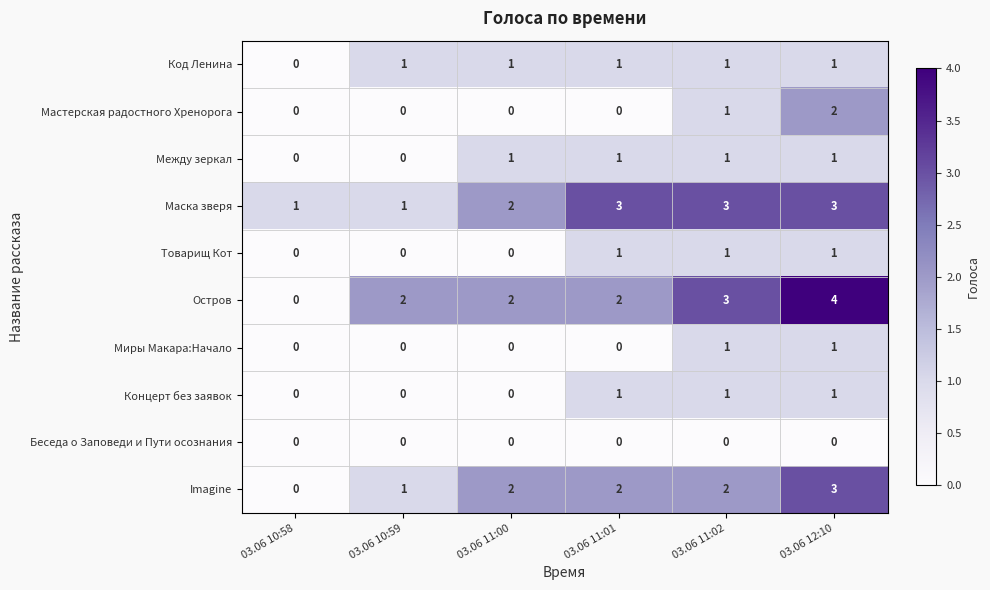

What is the spread (max minus min) of values at 03.06 11:00?

2